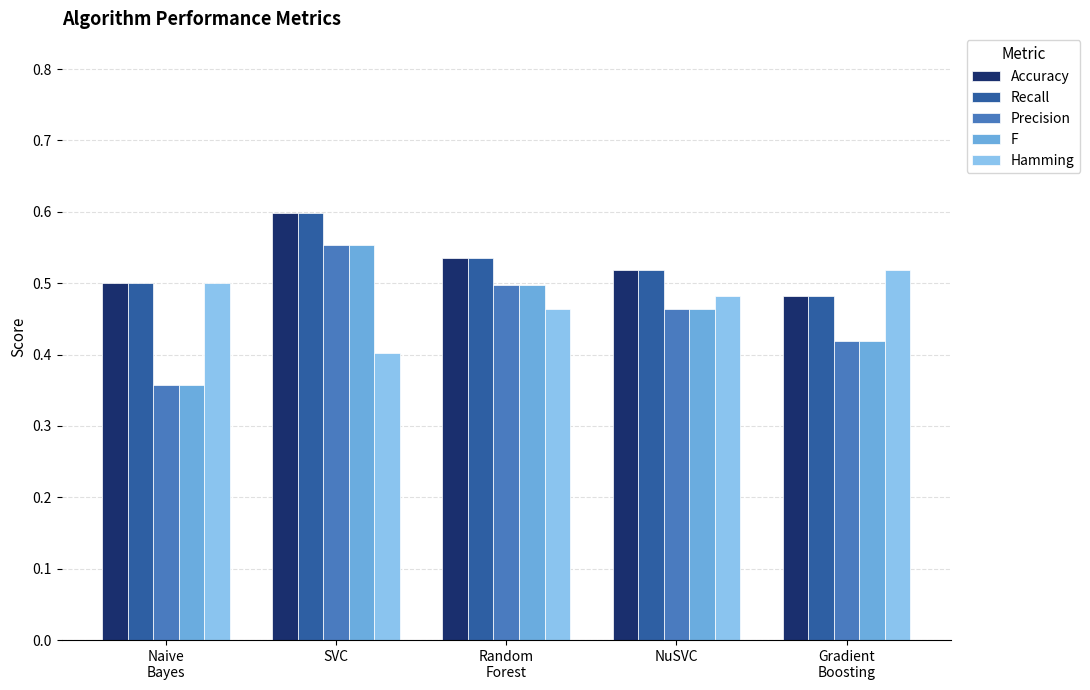

What is the sum of all Accuracy values?

2.6